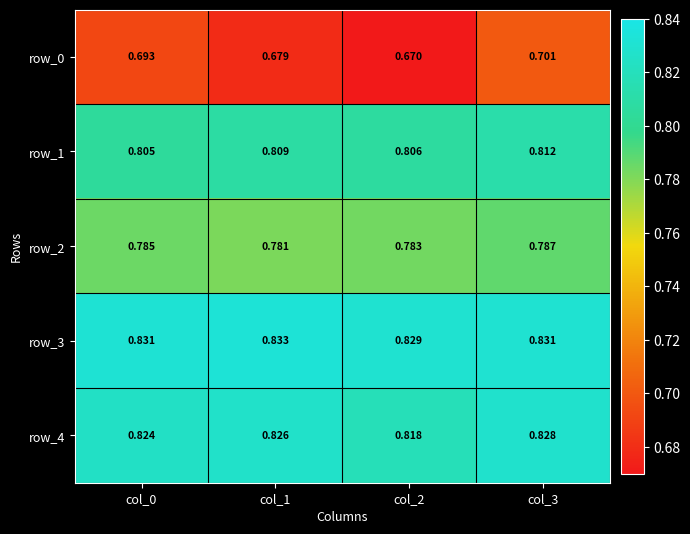

At which category is the sum across all series the highest?

col_3